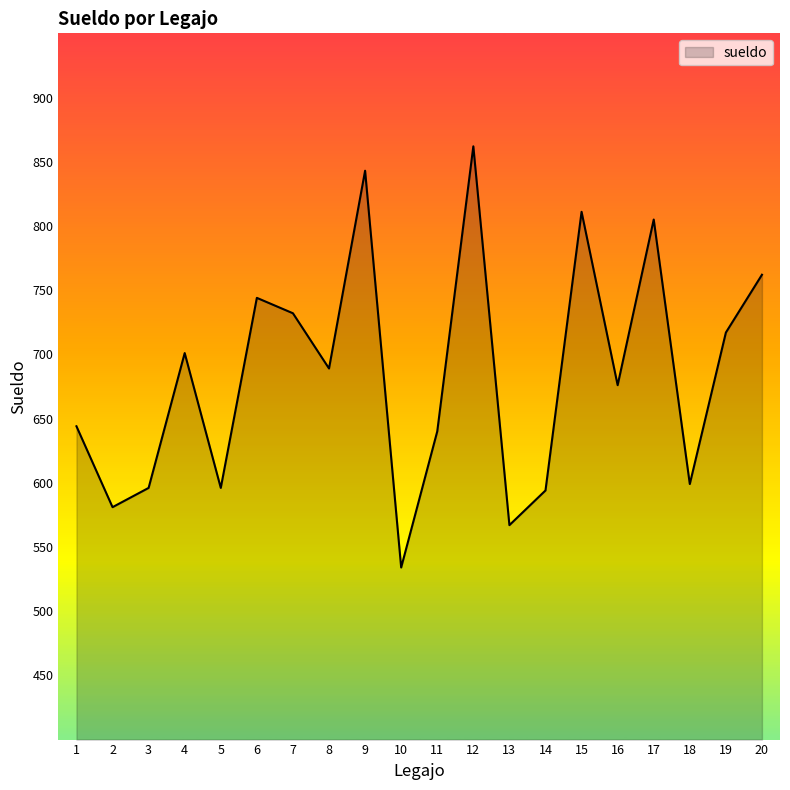

True or false: there are more than 1 points higher than both neighbors.

True